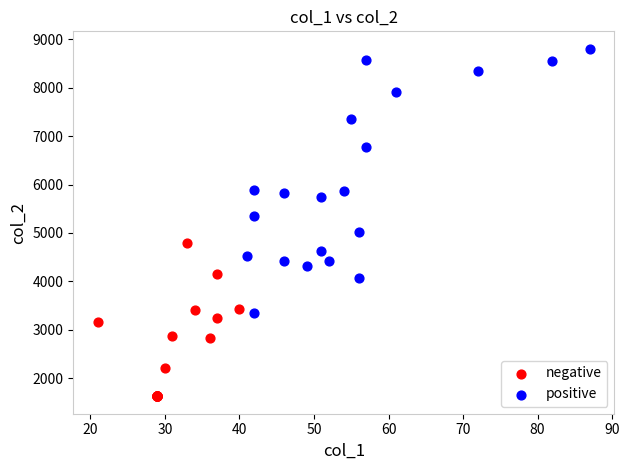

Which series contains the highest Y value?

positive